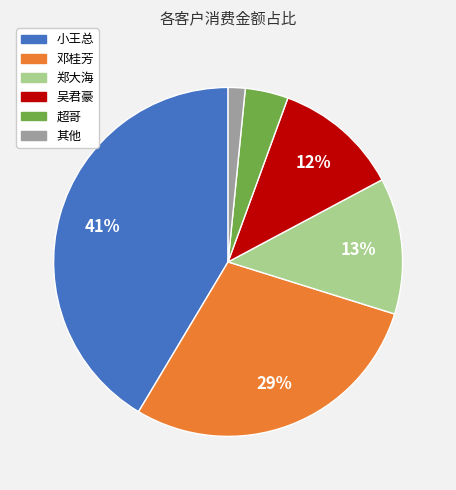

To the nearest percent, what is the difference between the 郑大海 and 吴君豪 slice percentages?

1%